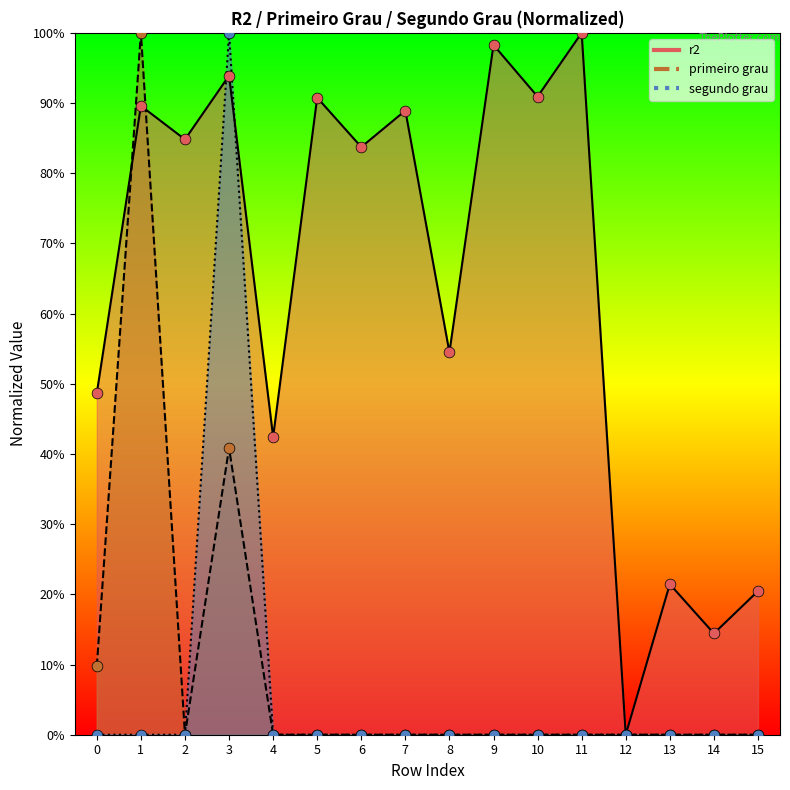

What are all the series names shown in the legend?

r2, primeiro grau, segundo grau